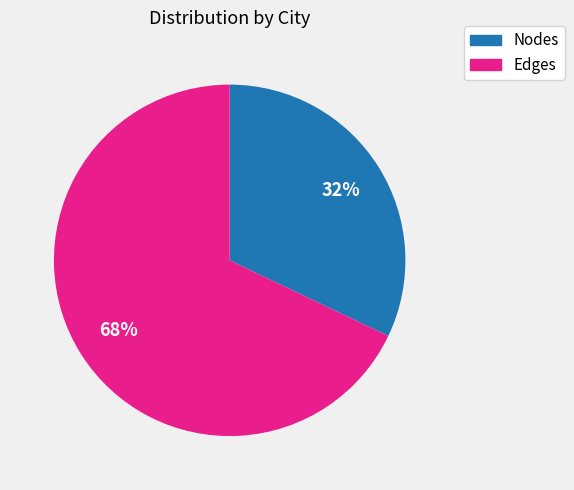

Is it true that Edges is 68% of the pie?

True